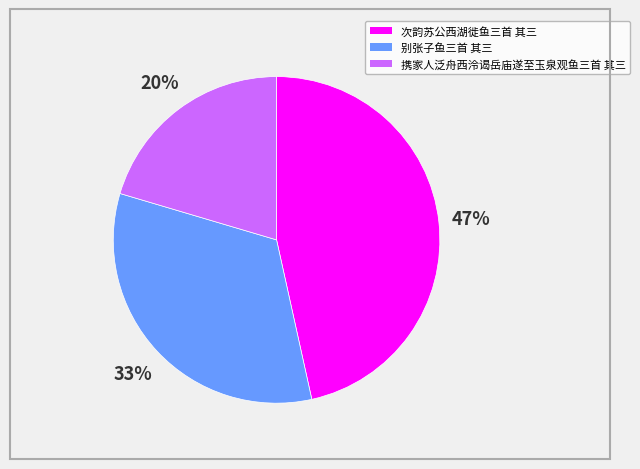

Approximately how many times larger is the value at 携家人泛舟西泠谒岳庙遂至玉泉观鱼三首 其三 compared to 次韵苏公西湖徙鱼三首 其三?

0.4